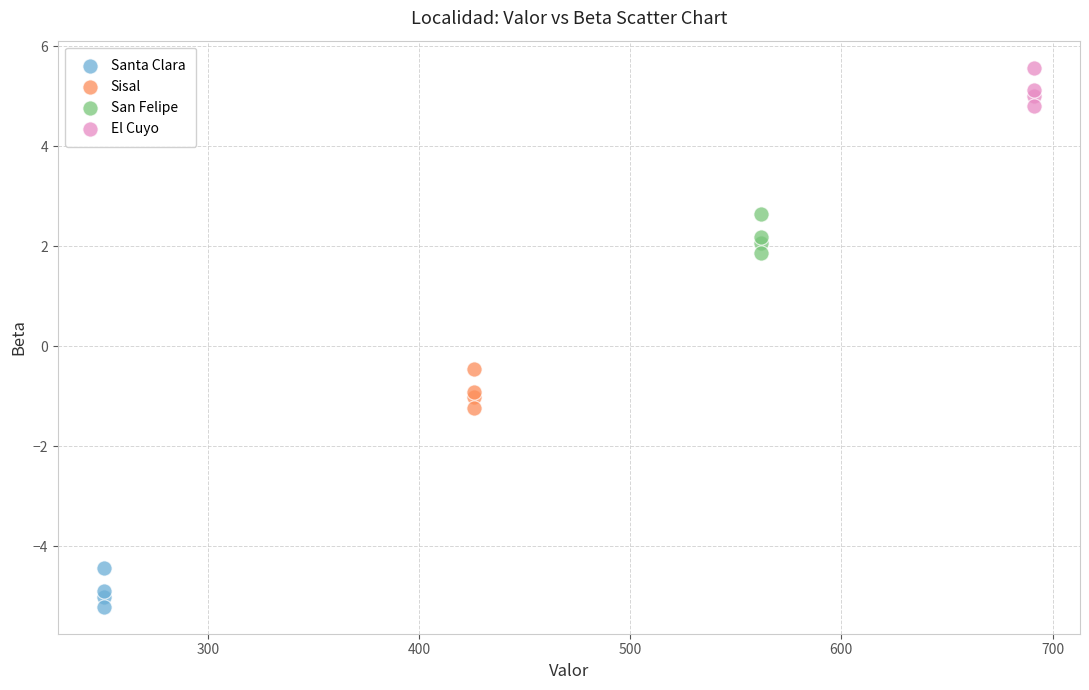

Which series reaches the minimum Y coordinate?

Santa Clara